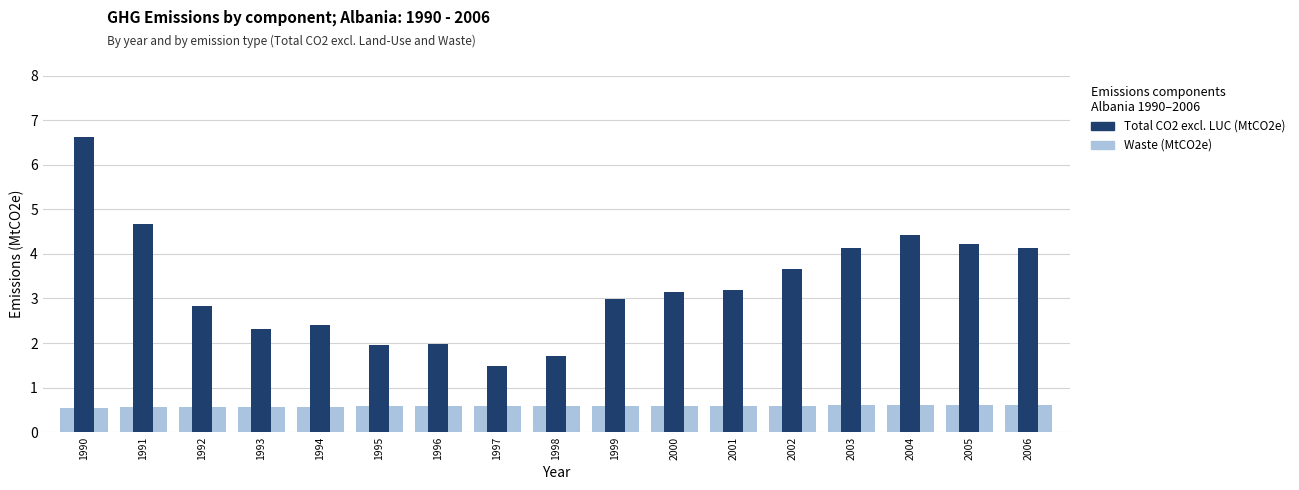

Reading right to left, what are all the values shown in this chart?

Waste (MtCO2e): 2006=0.6	2005=0.6	2004=0.6	2003=0.6	2002=0.6	2001=0.6	2000=0.6	1999=0.6	1998=0.6	1997=0.6	1996=0.6	1995=0.6	1994=0.6	1993=0.6	1992=0.6	1991=0.6	1990=0.6
Total CO2 excl. LUC (MtCO2e): 2006=4.1	2005=4.2	2004=4.4	2003=4.1	2002=3.7	2001=3.2	2000=3.1	1999=3.0	1998=1.7	1997=1.5	1996=2.0	1995=2.0	1994=2.4	1993=2.3	1992=2.8	1991=4.7	1990=6.6